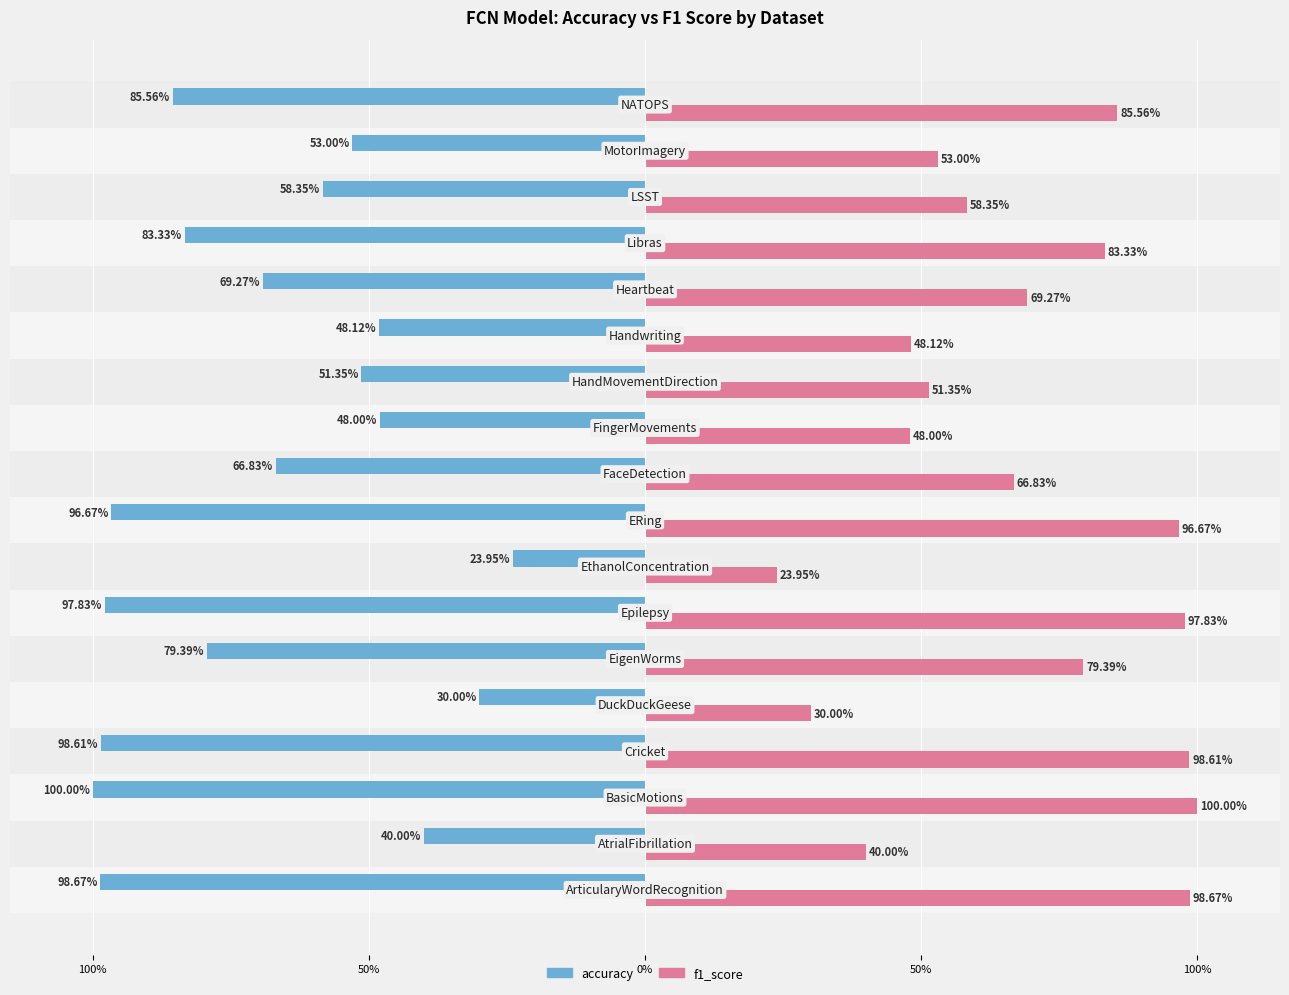

What are all the series names shown in the legend?

accuracy, f1_score